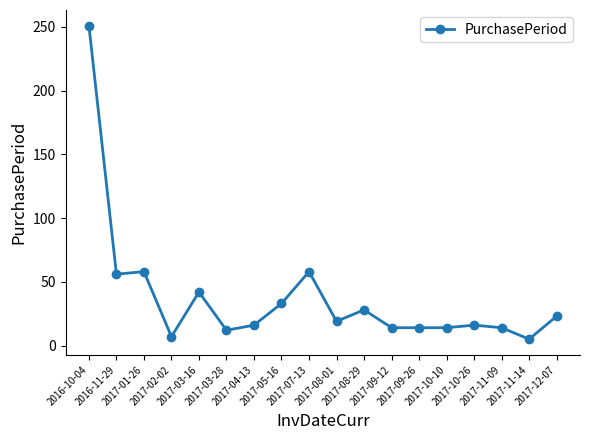

True or false: there are more than 1 points higher than both neighbors.

True